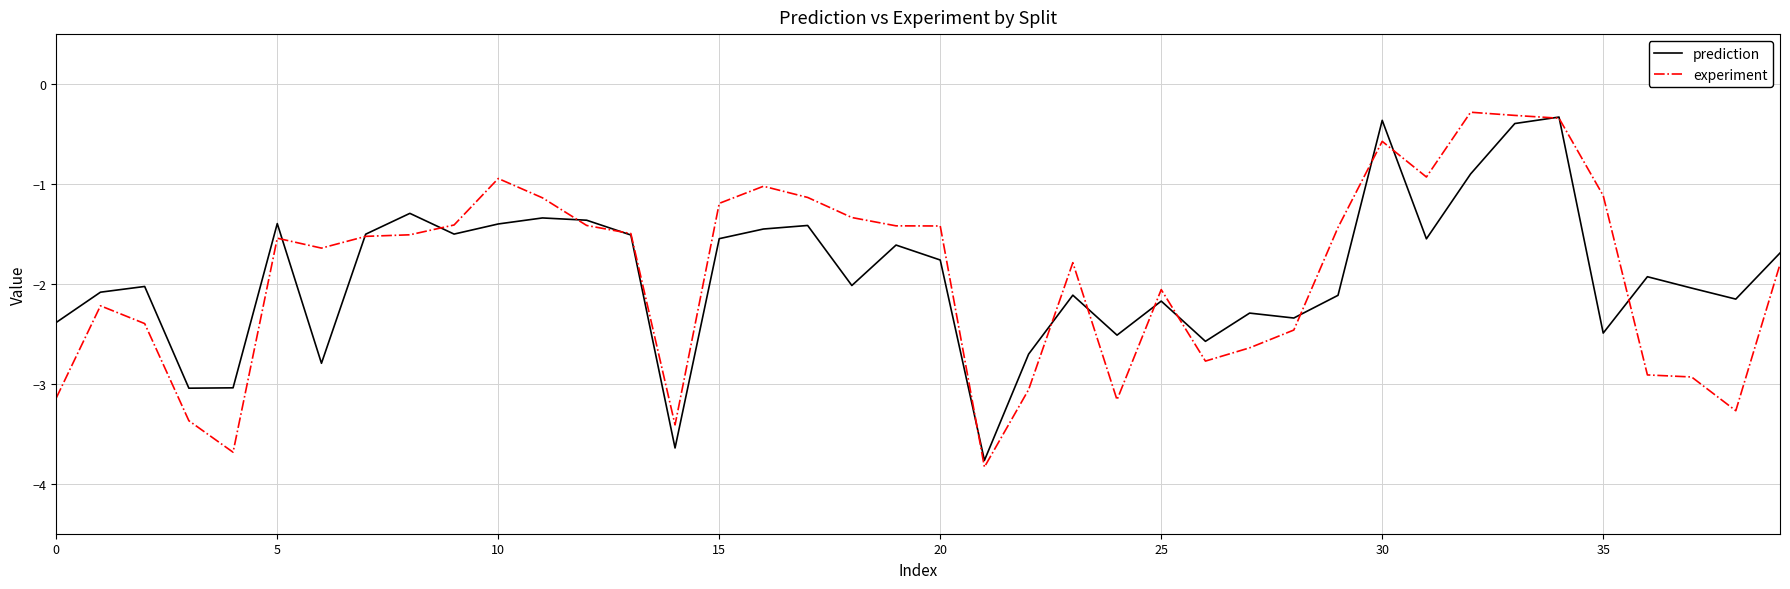

What is the lowest value of the prediction series?

-3.8